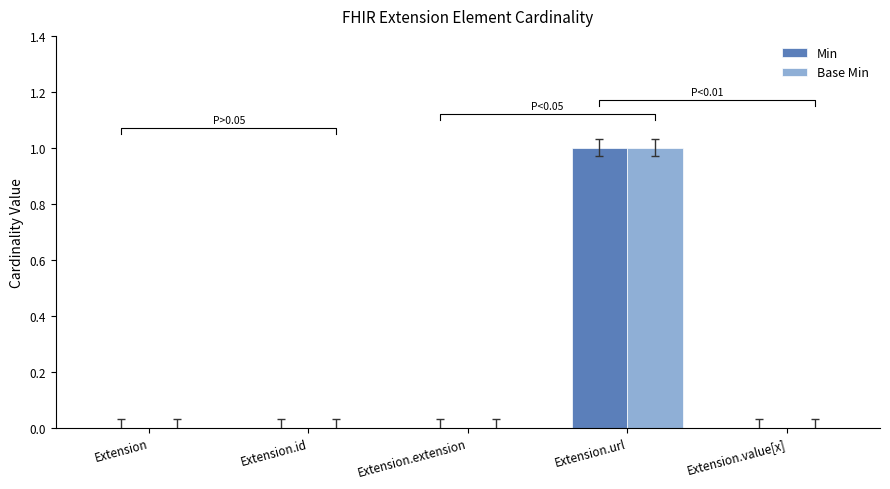

Which series has the largest range (max minus min)?

Min